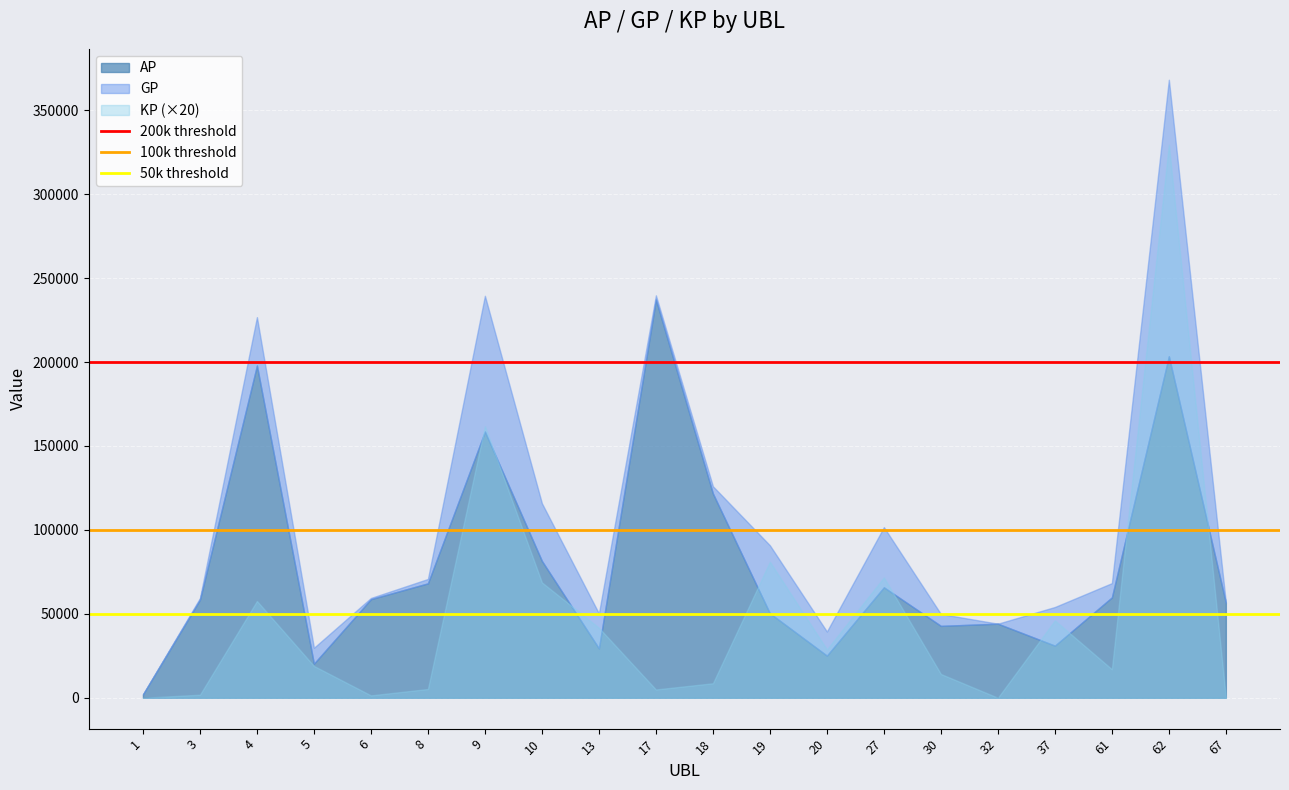

Between 3 and 1, which is larger?

3